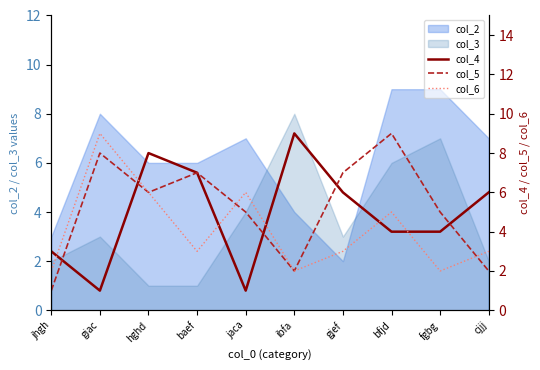

Where do col_4 and col_6 first cross each other?

jhgh and giac